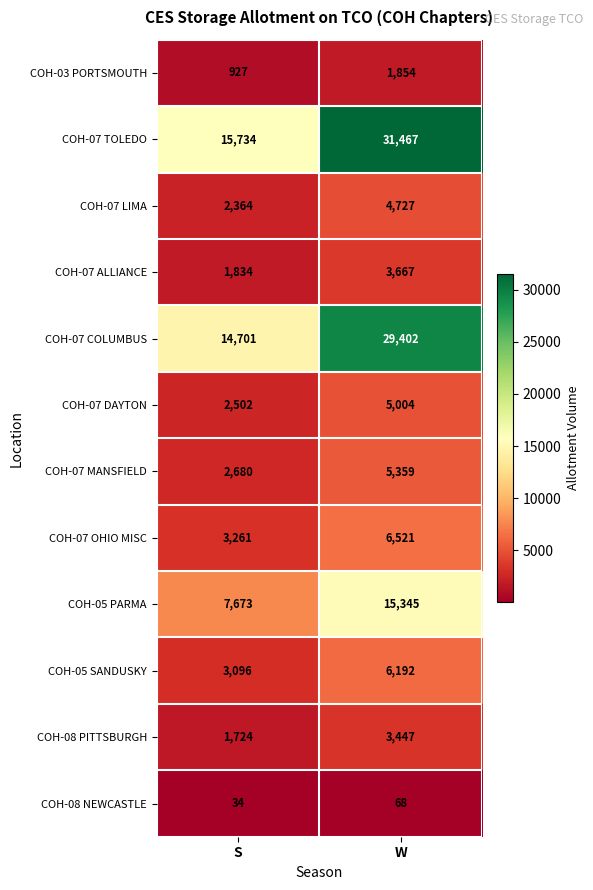

What is the maximum value shown in the chart?

31467